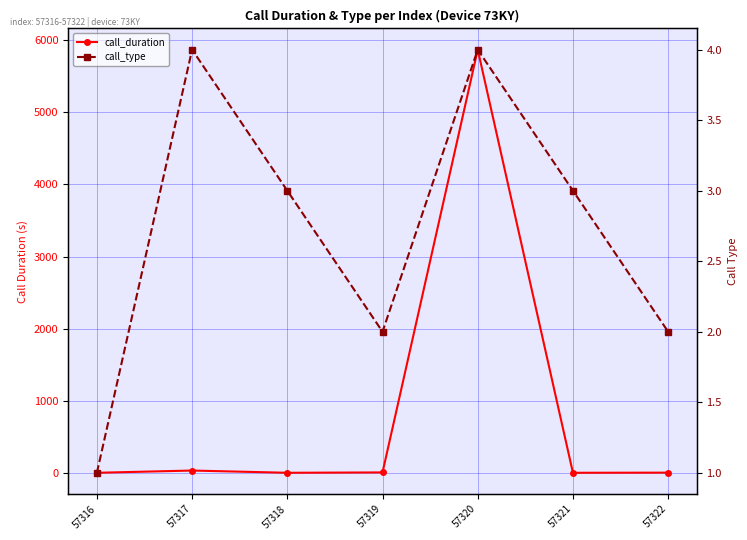

How many times do call_type and call_duration cross each other?

4